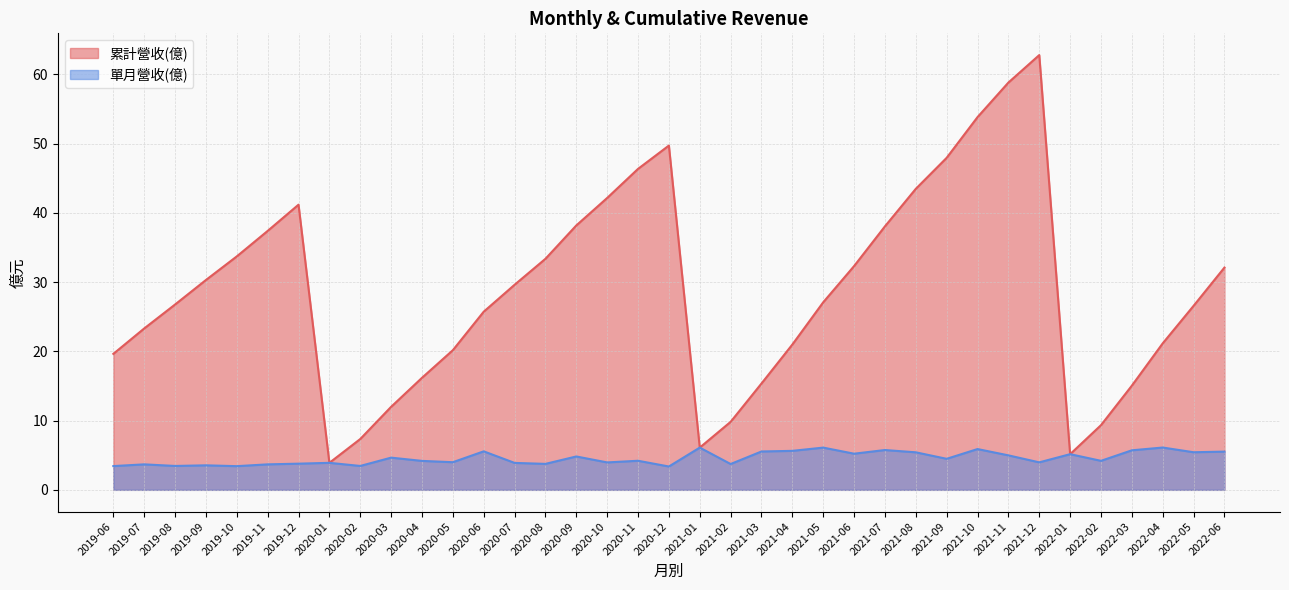

Between 2022-04 and 2020-05, which series saw the biggest shift?

單月營收(億)